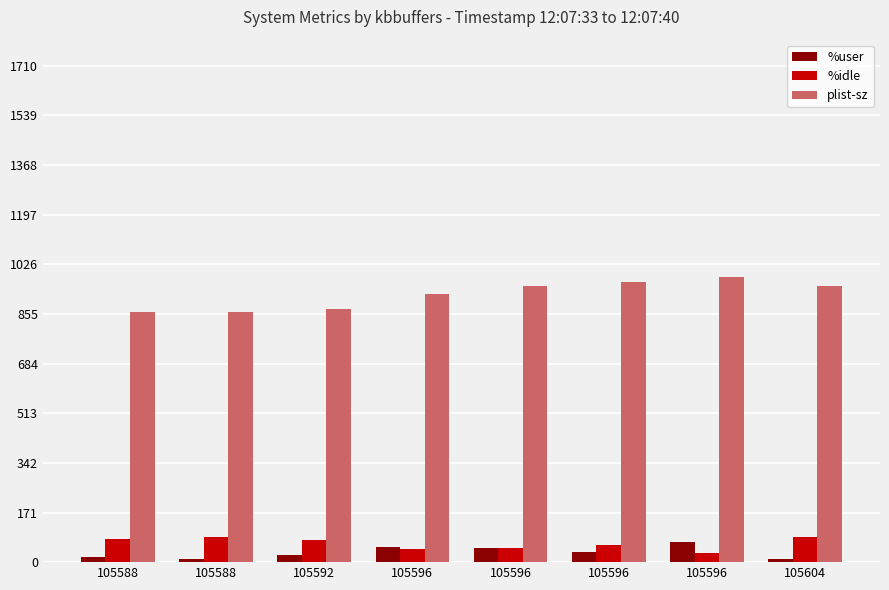

Which series has the largest total across all categories?

plist-sz